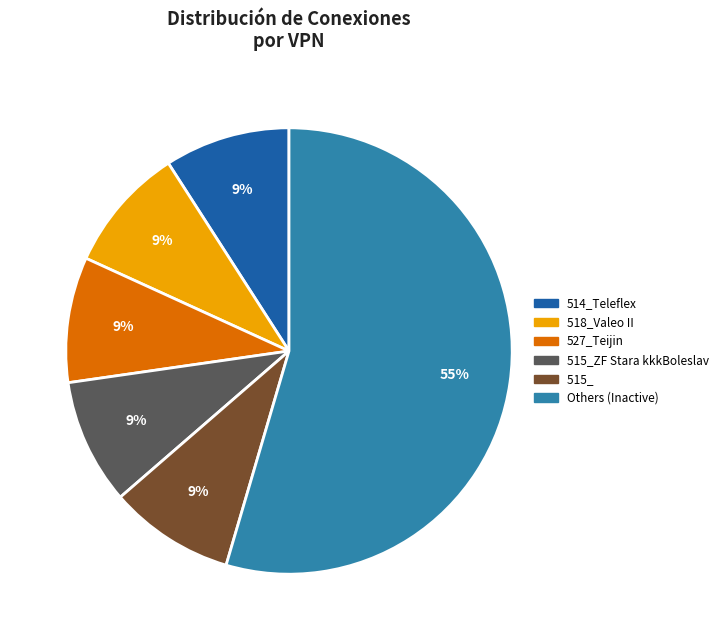

Does any single category account for the majority?

Yes